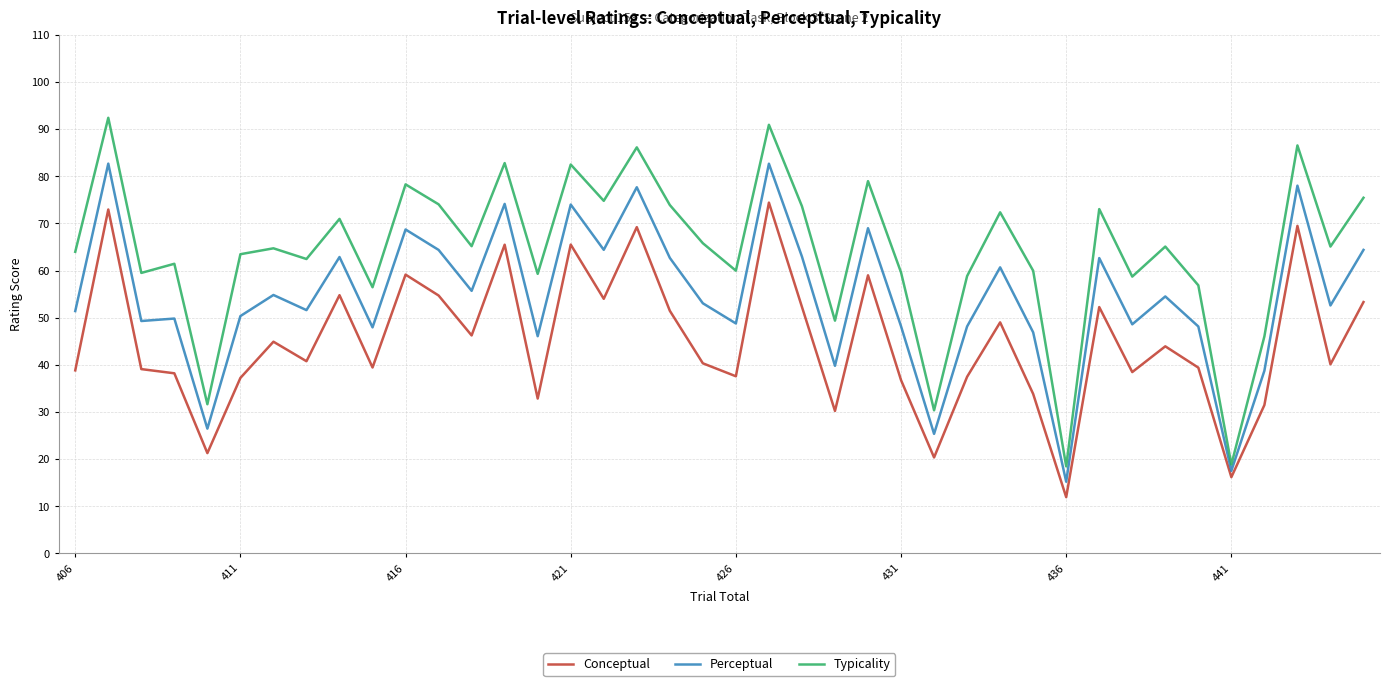

What is the difference between the maximum and minimum values in the Perceptual series?

67.5